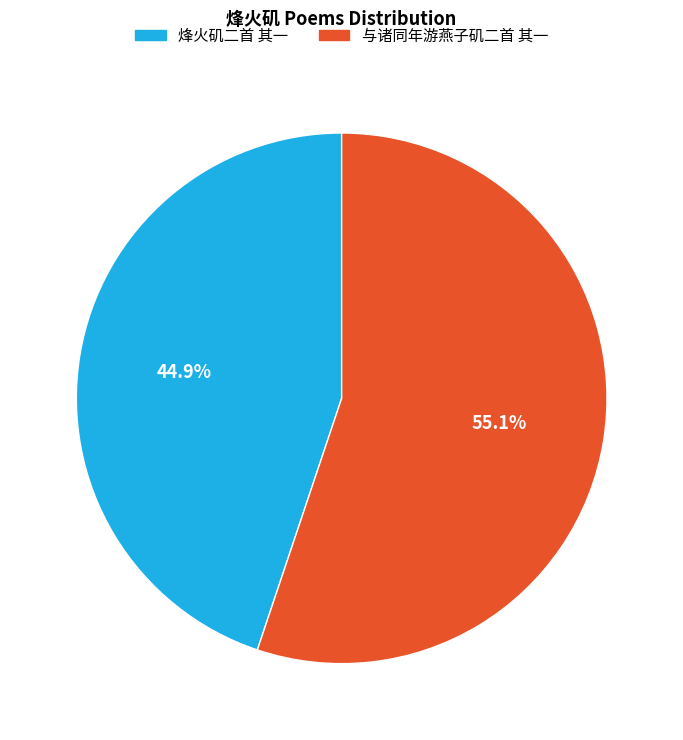

Rank the categories by value from highest to lowest.

与诸同年游燕子矶二首 其一, 烽火矶二首 其一